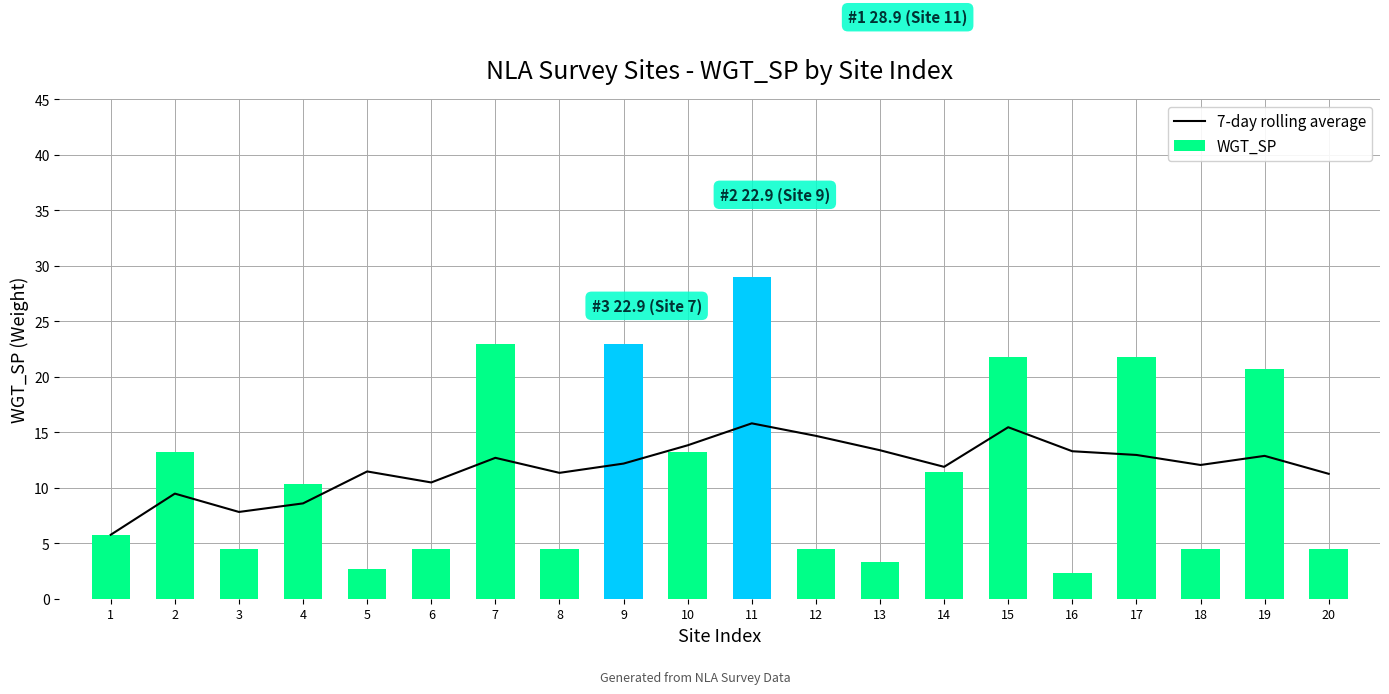

What is the value of the 7-day rolling average bar at the 19th from the left?

12.9